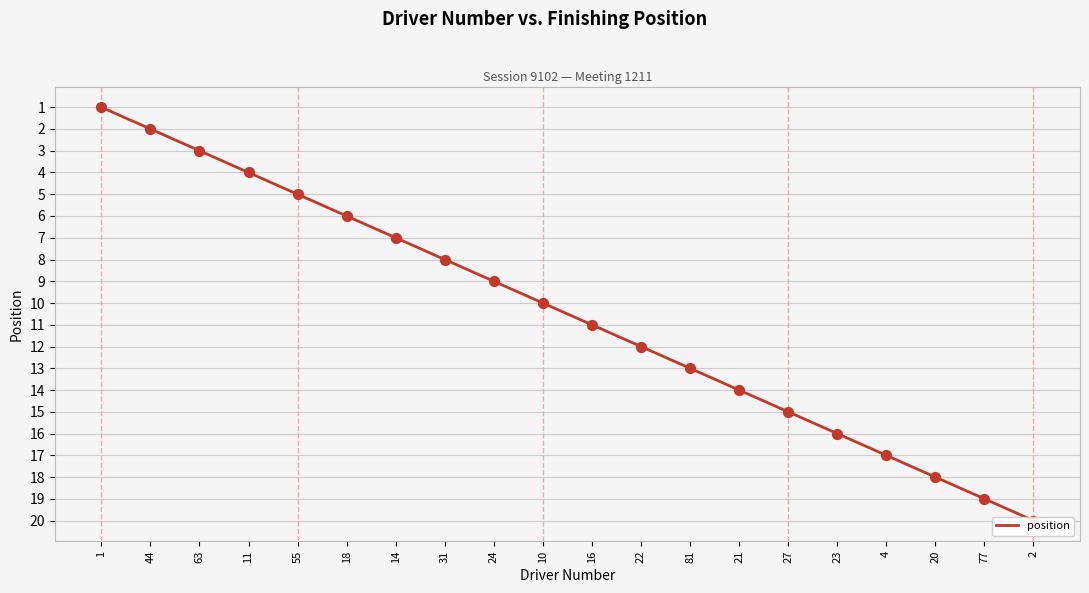

What is the change in value from 31 to 27?

+7